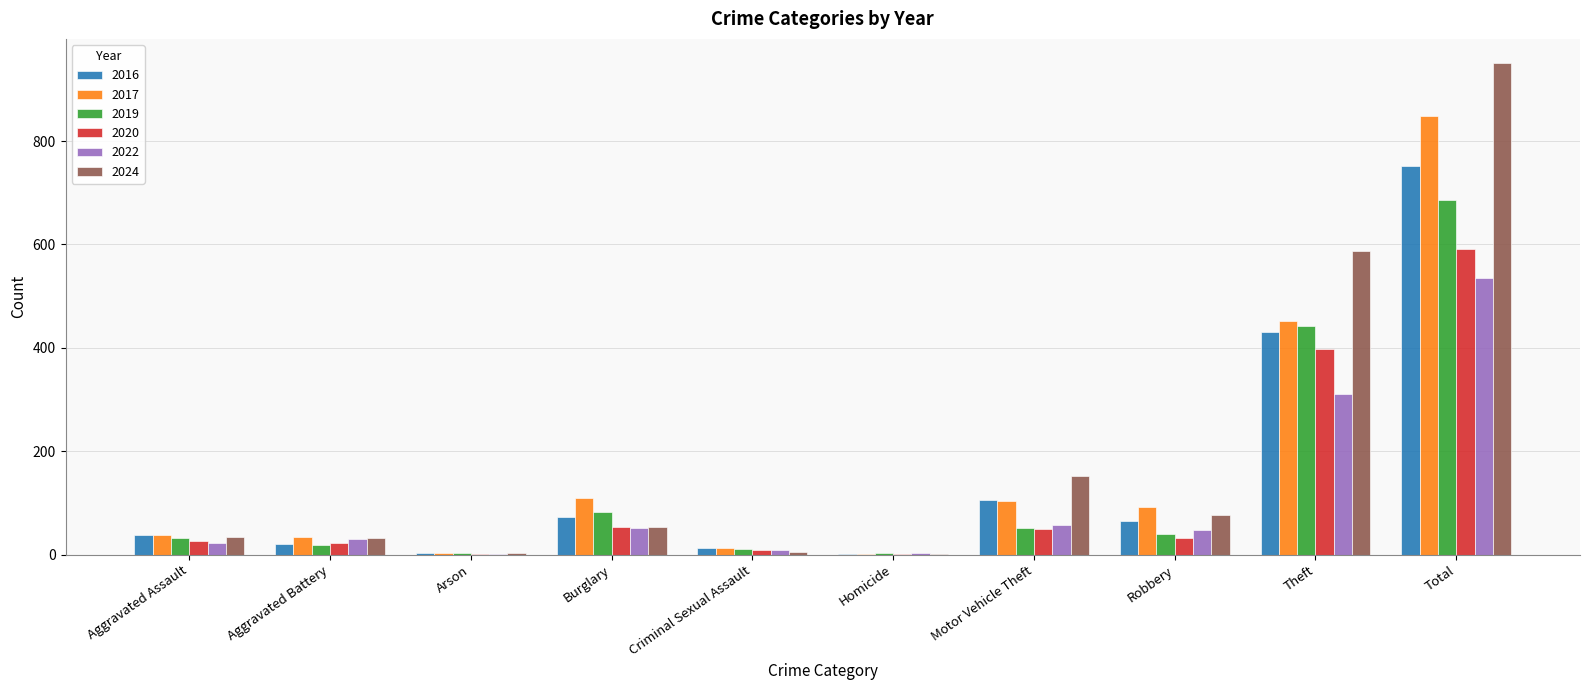

Which series has the widest spread of values?

2024